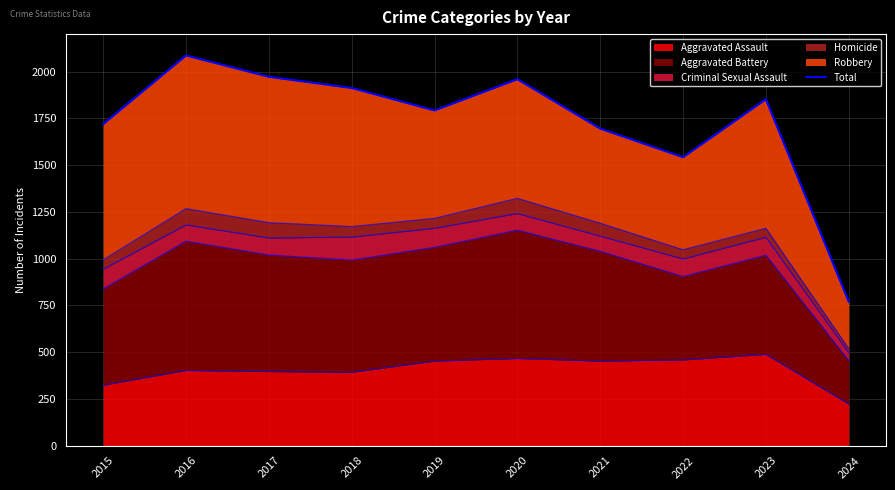

How many lines are shown in the chart?

1